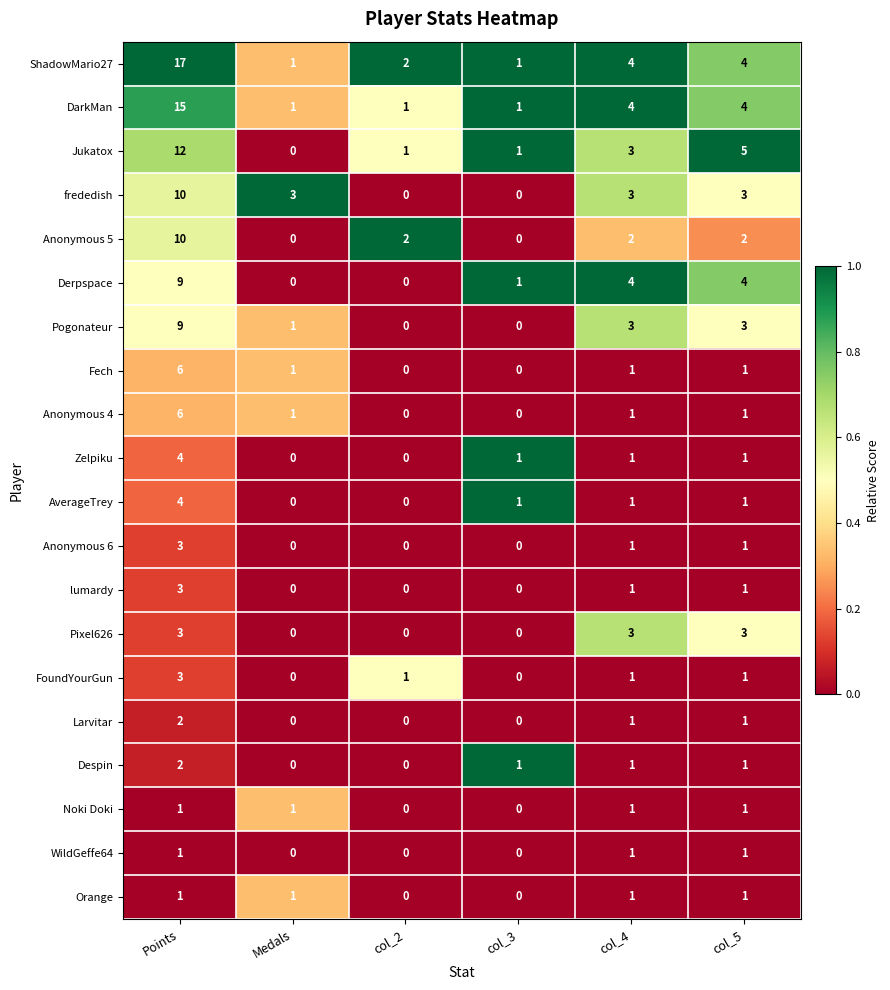

What is the difference between the Pixel626 values at Medals and col_5?

3